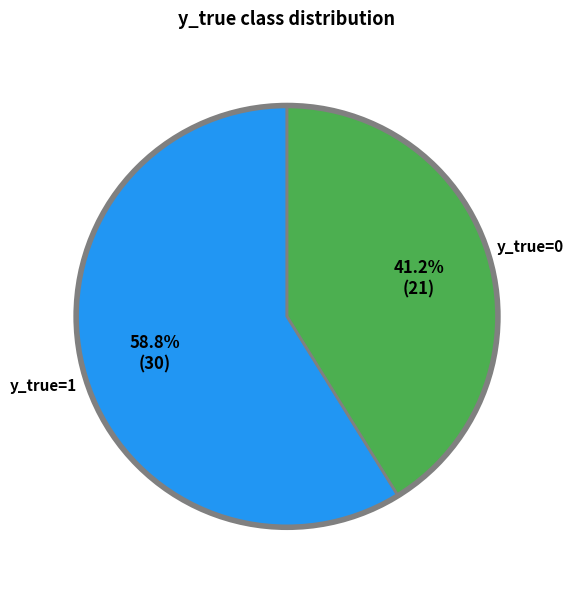

Do y_true=1 and y_true=0 together represent more than half of the pie?

Yes